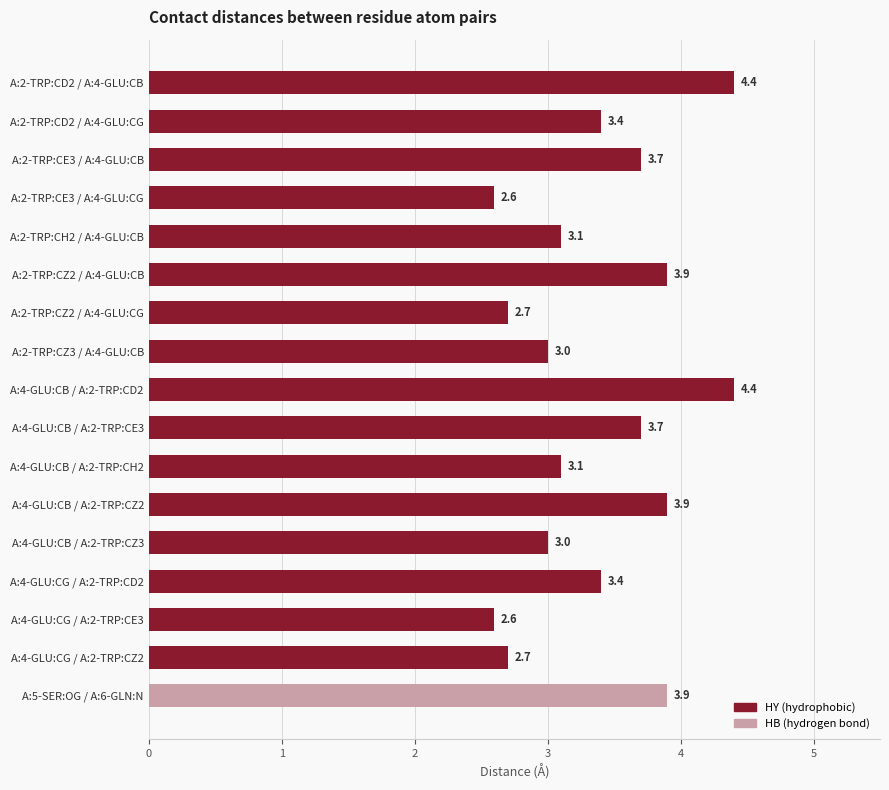

Is it true that the value at A:4-GLU:CB / A:2-TRP:CZ3 is 4.0?

False